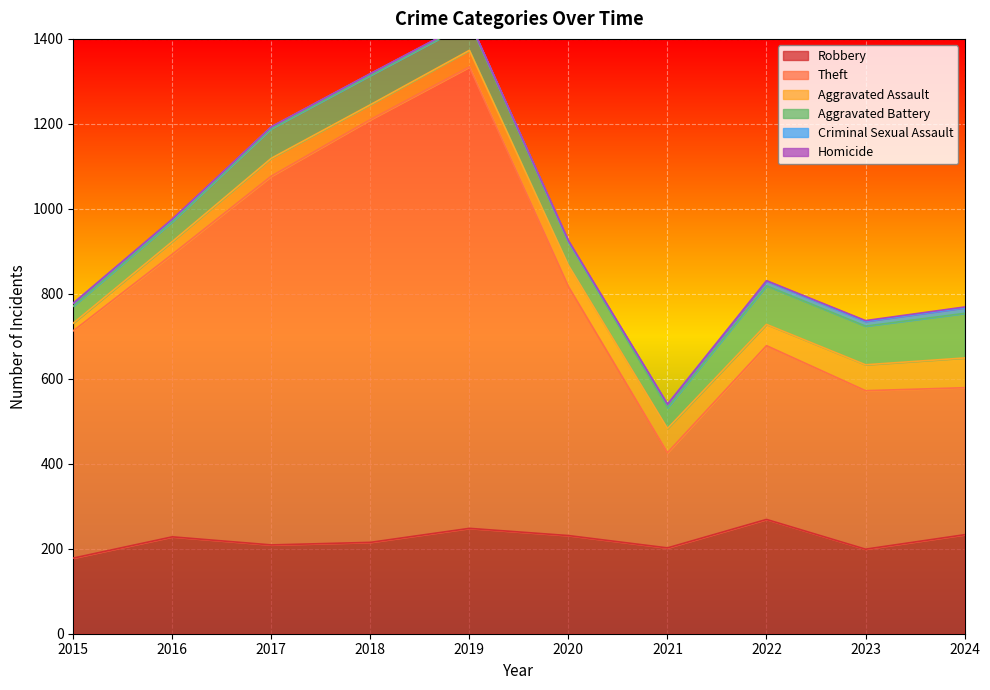

Reading right to left, list all the values displayed in this chart.

Robbery: 2024=233	2023=199	2022=269	2021=202	2020=231	2019=248	2018=215	2017=209	2016=228	2015=178
Theft: 2024=346	2023=373	2022=409	2021=224	2020=586	2019=1086	2018=995	2017=868	2016=665	2015=535
Aggravated Assault: 2024=70	2023=61	2022=50	2021=57	2020=50	2019=39	2018=35	2017=42	2016=30	2015=18
Aggravated Battery: 2024=105	2023=91	2022=91	2021=49	2020=56	2019=65	2018=69	2017=70	2016=47	2015=40
Criminal Sexual Assault: 2024=13	2023=11	2022=11	2021=8	2020=0	2019=3	2018=4	2017=4	2016=5	2015=7
Homicide: 2024=2	2023=2	2022=1	2021=0	2020=2	2019=0	2018=0	2017=0	2016=1	2015=0